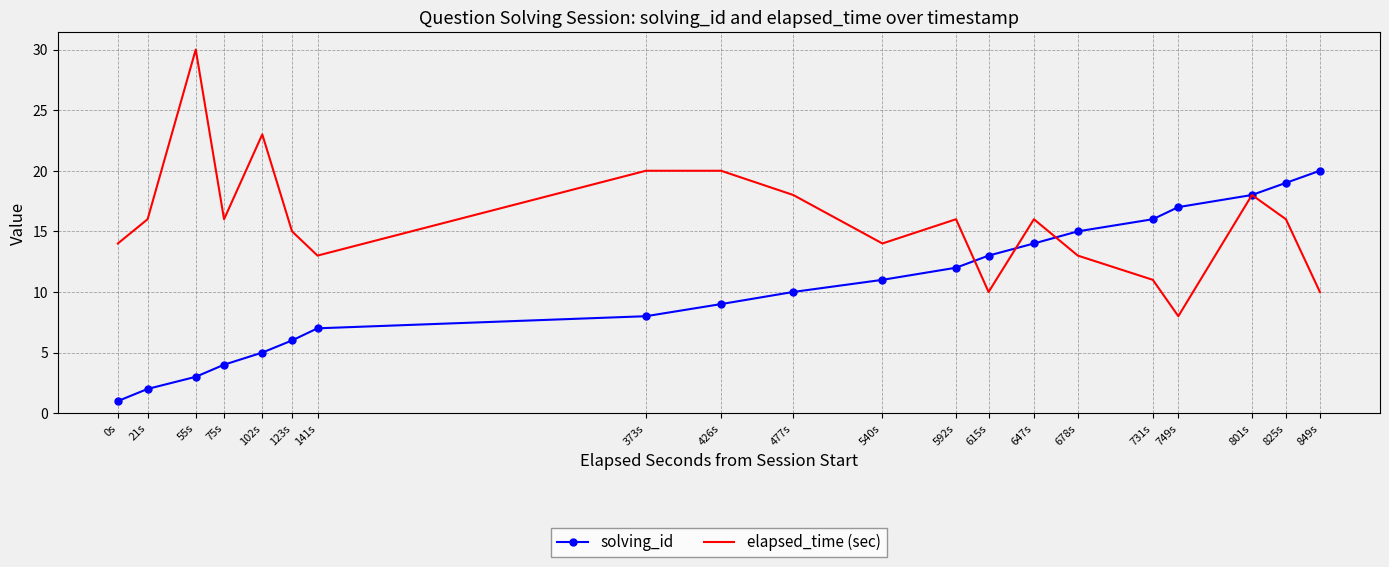

Reading left to right, transcribe all the data shown in this chart.

solving_id: 0s=1	21s=2	55s=3	75s=4	102s=5	123s=6	141s=7	373s=8	426s=9	477s=10	540s=11	592s=12	615s=13	647s=14	678s=15	731s=16	749s=17	801s=18	825s=19	849s=20
elapsed_time (sec): 0s=14	21s=16	55s=30	75s=16	102s=23	123s=15	141s=13	373s=20	426s=20	477s=18	540s=14	592s=16	615s=10	647s=16	678s=13	731s=11	749s=8	801s=18	825s=16	849s=10